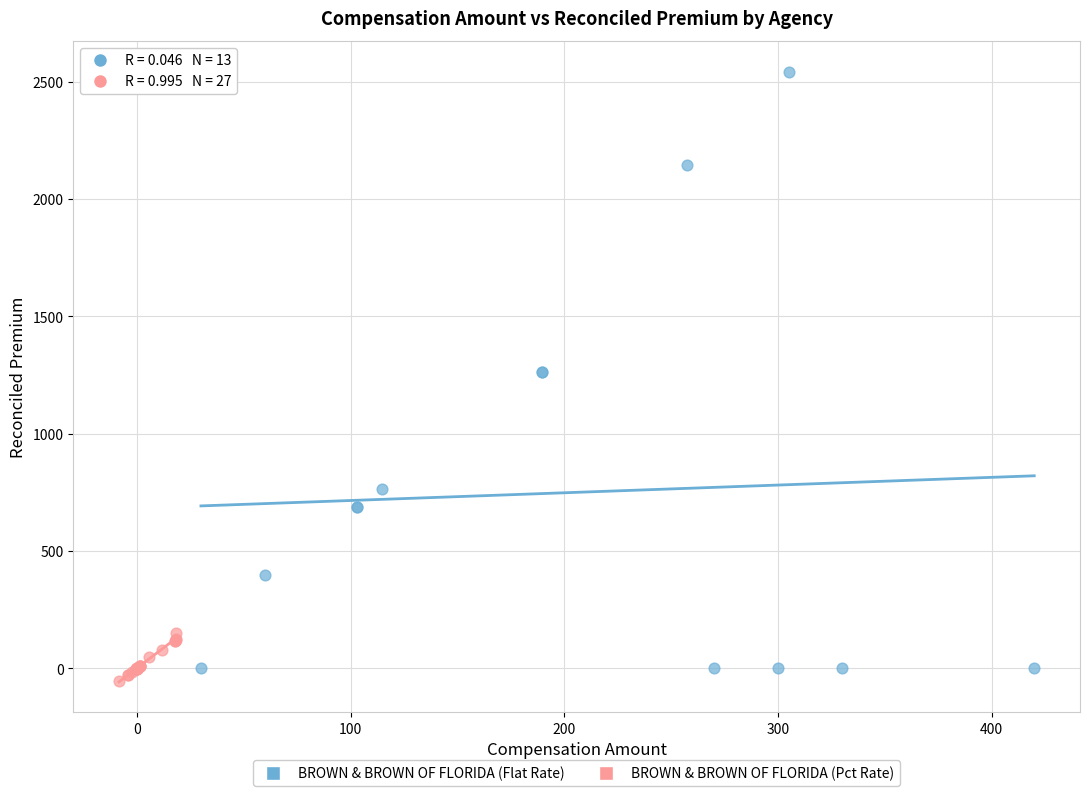

What are all the series names shown in the legend?

BROWN & BROWN OF FLORIDA (Flat Rate), BROWN & BROWN OF FLORIDA (Pct Rate)